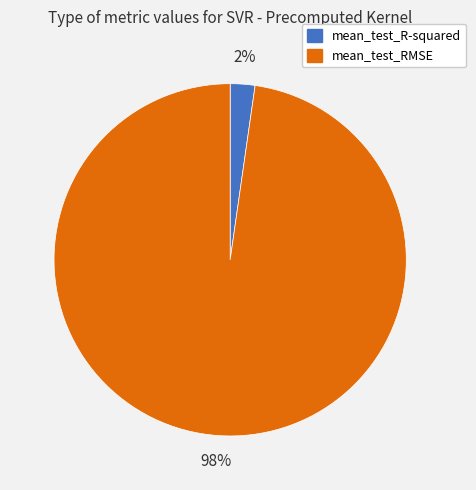

Which slice is the smallest?

mean_test_R-squared